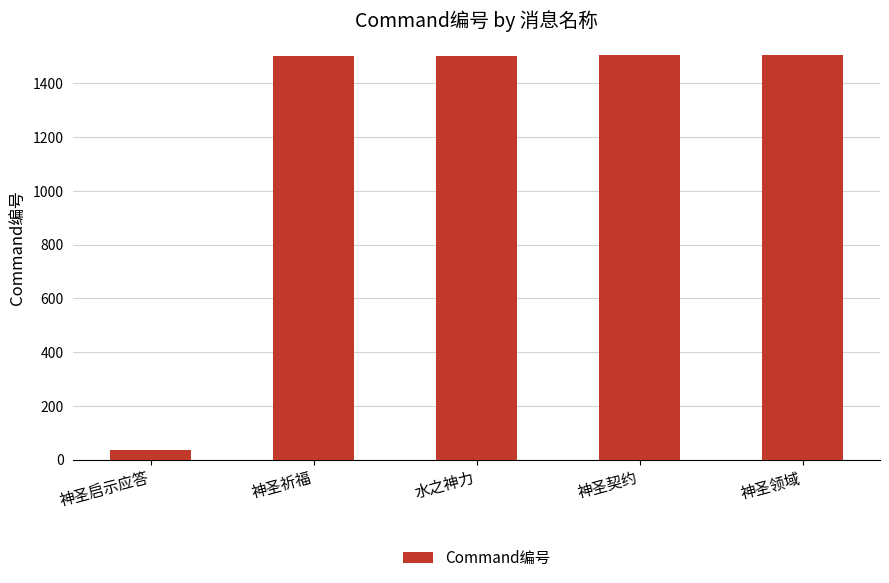

Are the bars horizontal?

No